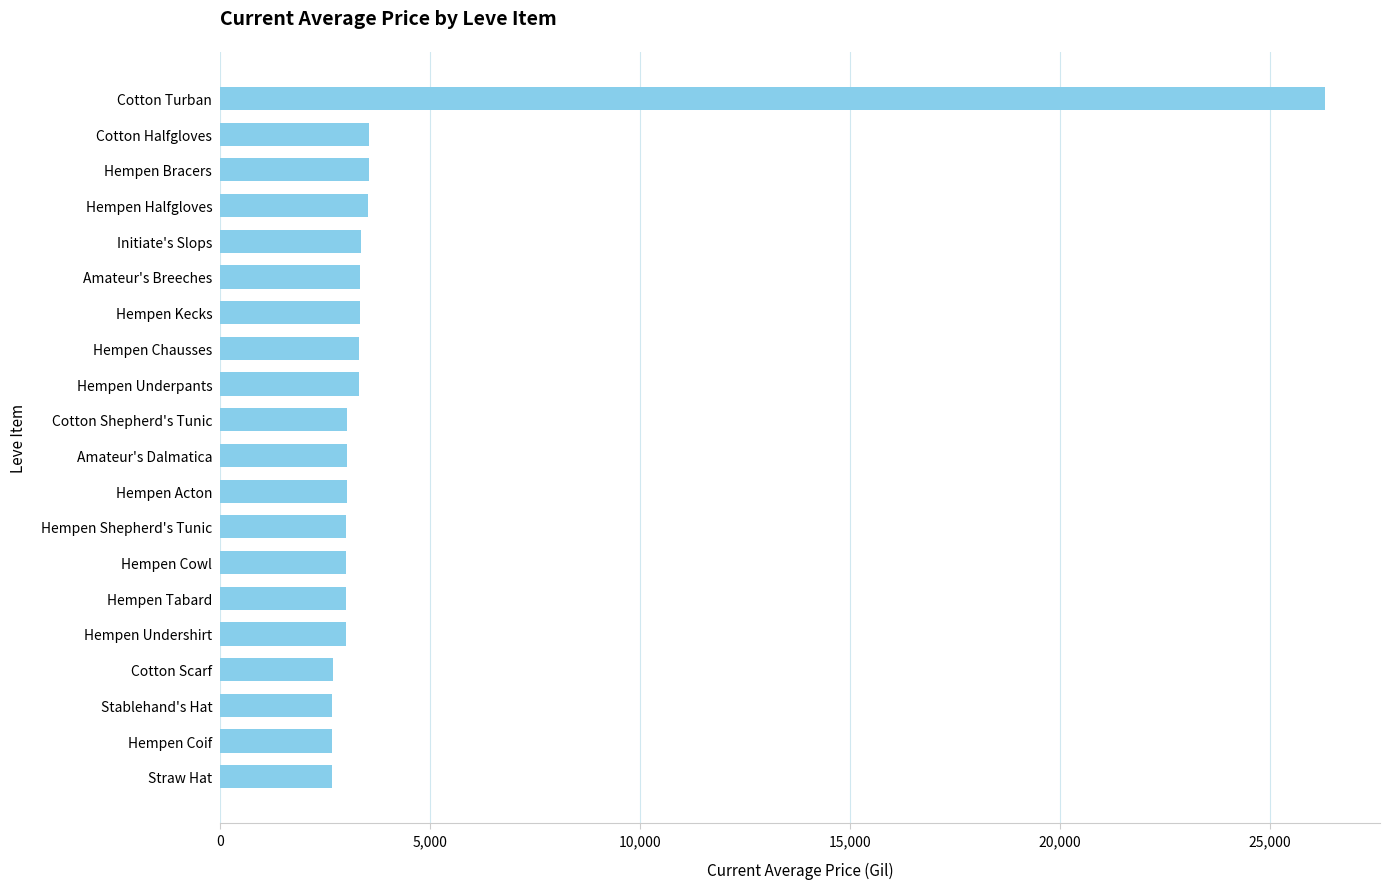

What is the maximum value shown in the chart?

26304